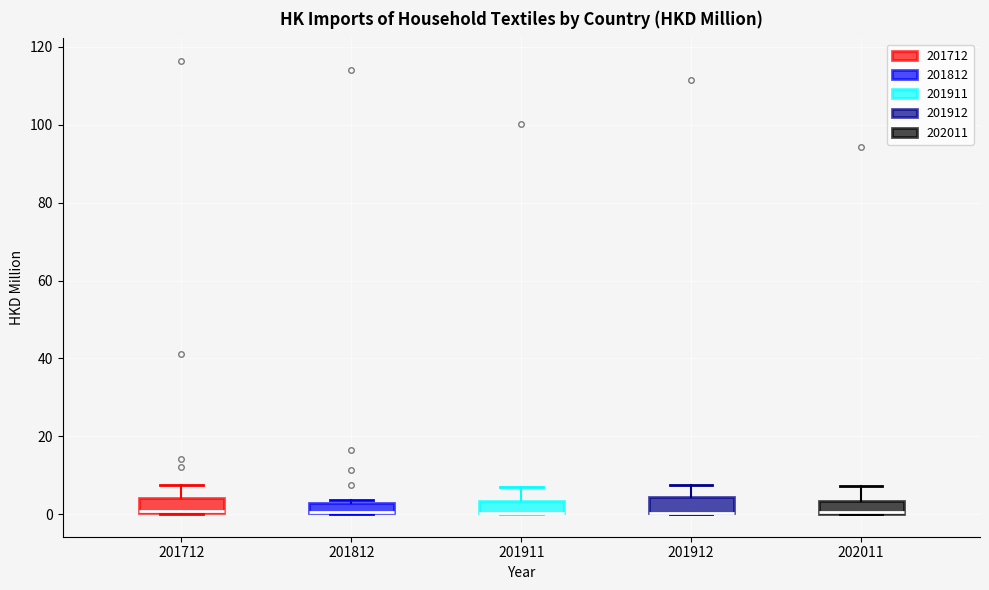

Where is the lower edge of the box at x = 201812 on the y-axis? The values are not printed on the chart, so give them approximately, as read against the axis.

0